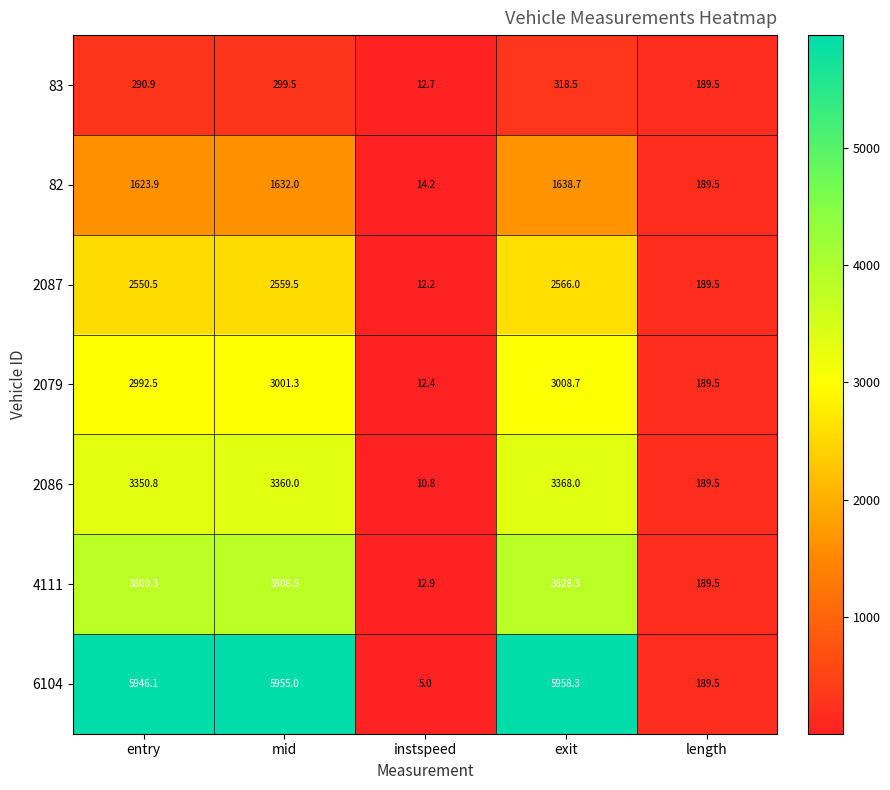

At which label does 2087 first exceed 2550?

entry